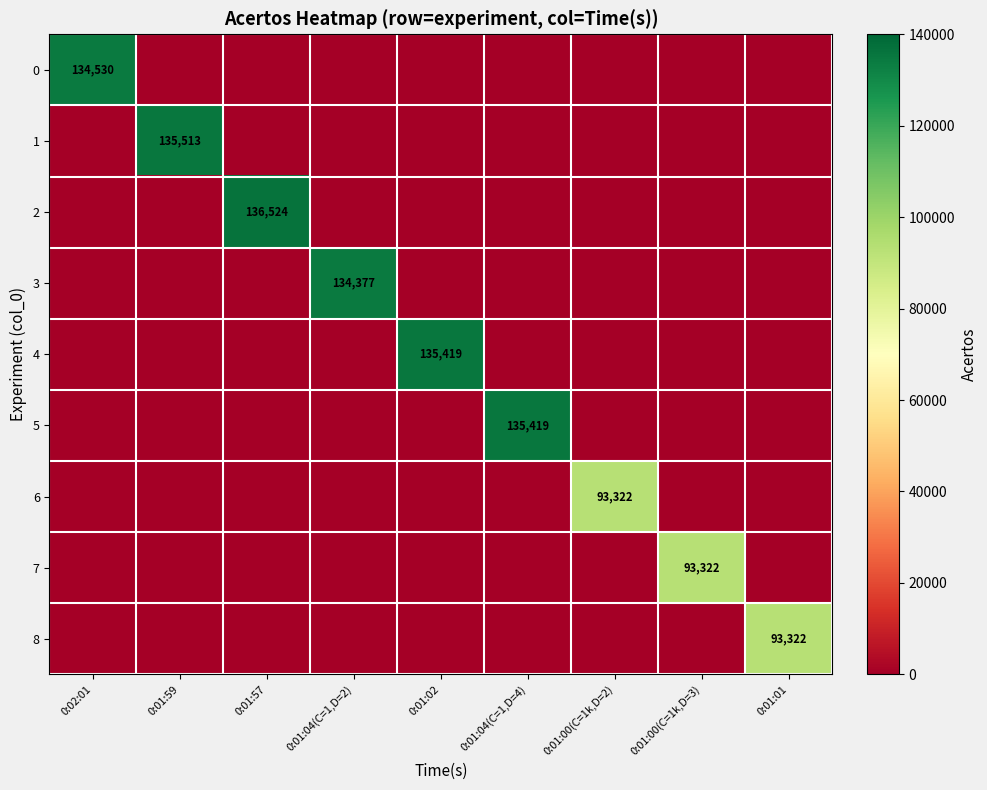

True or false: 1 has a value of 135513 at 0:01:59.

True